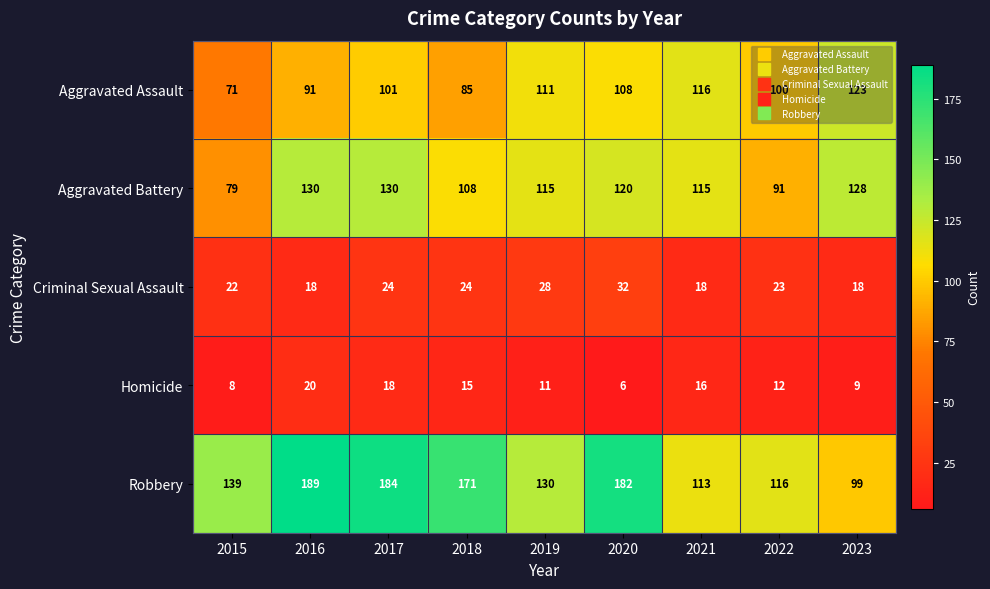

Count the number of categories in the chart.

9